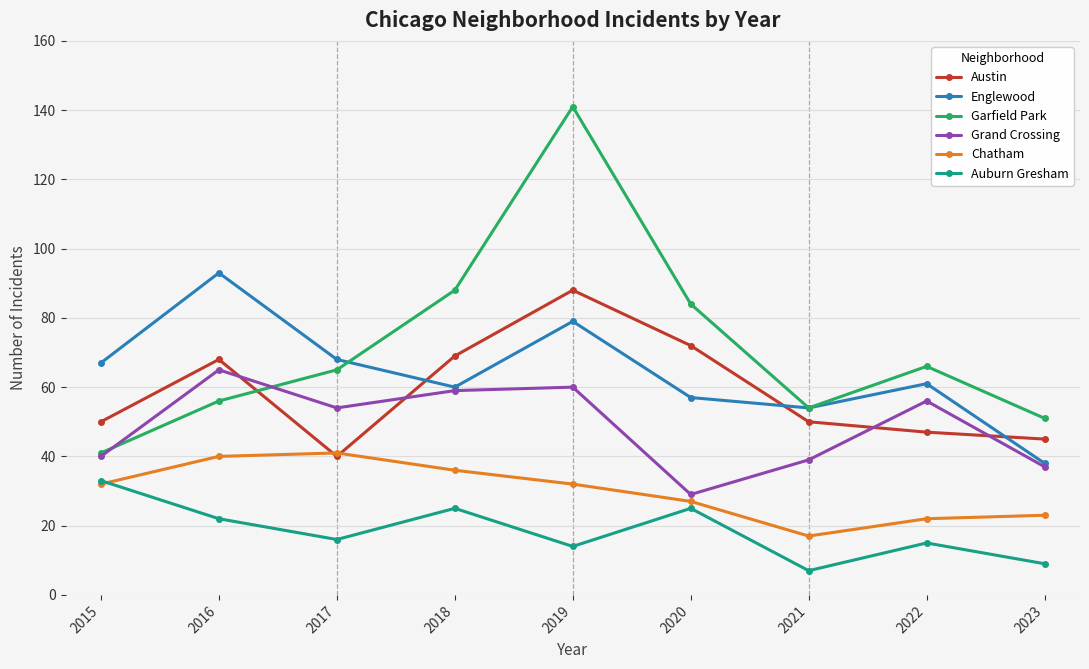

What is the sum of the Englewood values at 2016 and 2018?

153